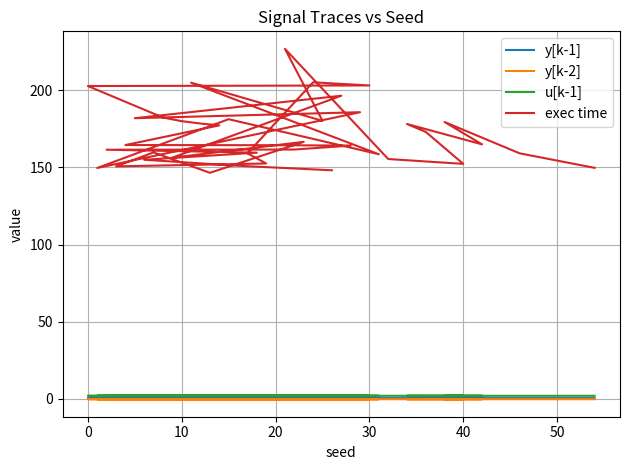

Does the chart display data point markers on the line(s)?

No